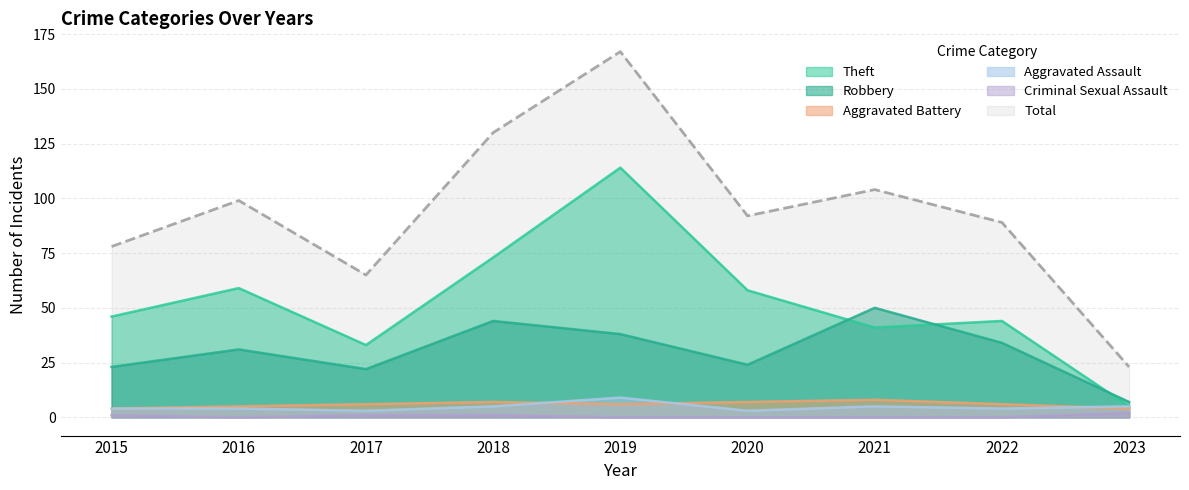

List the series in order of their peak value, lowest first.

Criminal Sexual Assault, Aggravated Battery, Aggravated Assault, Robbery, Theft, Total